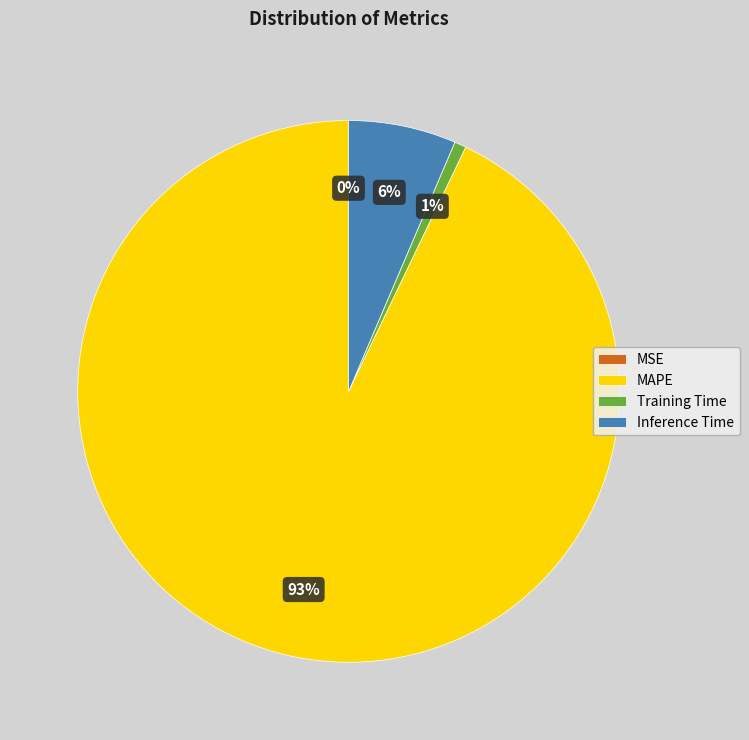

Which category has the biggest portion of the pie?

MAPE